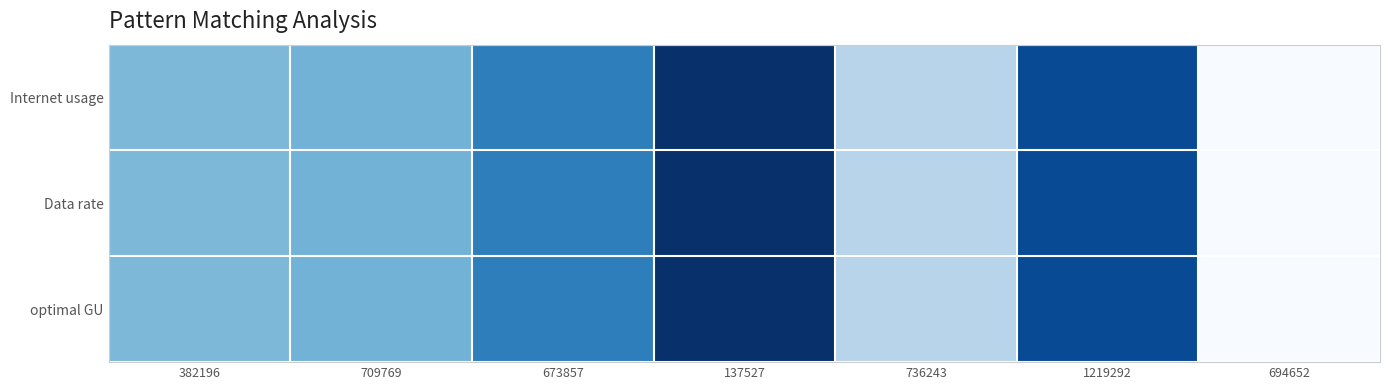

List the series in order of their peak value, highest first.

Internet usage, Data rate, optimal GU